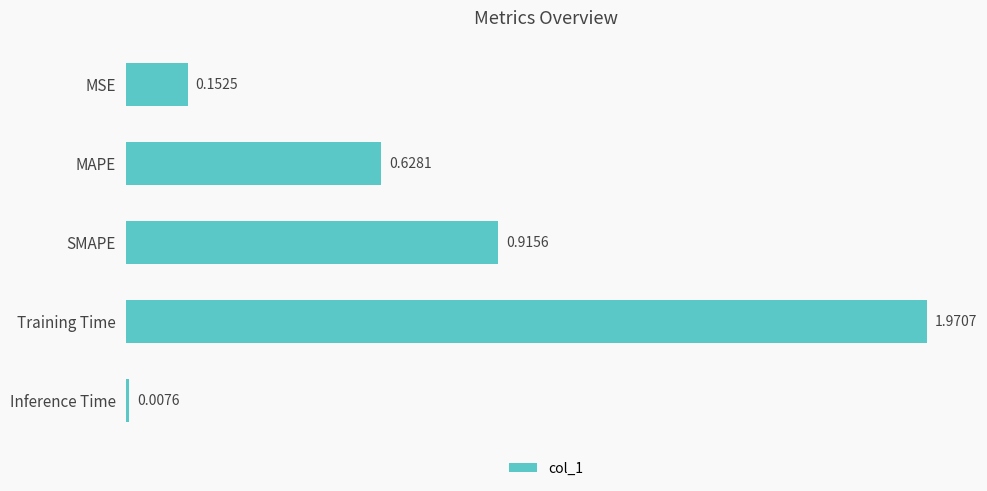

What is the change in value from MSE to MAPE?

+0.5